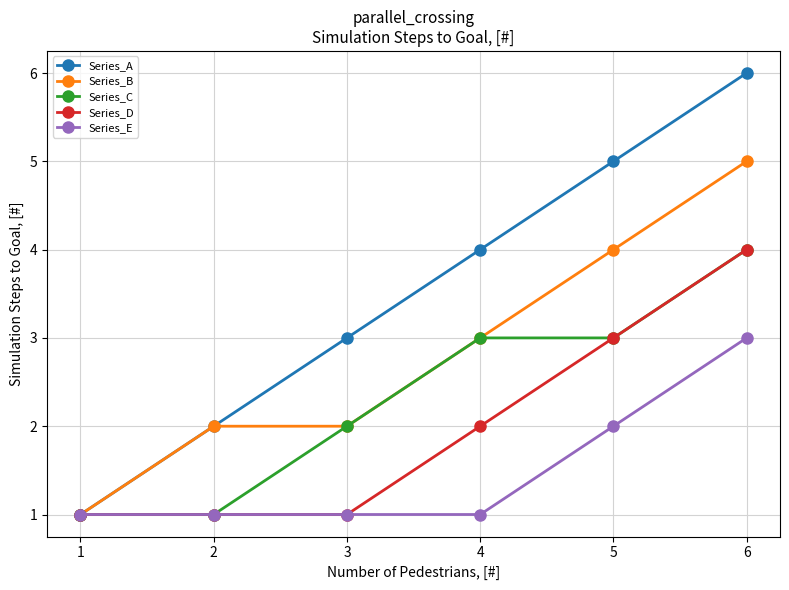

Where is Series_B nearest to the value 3?

4